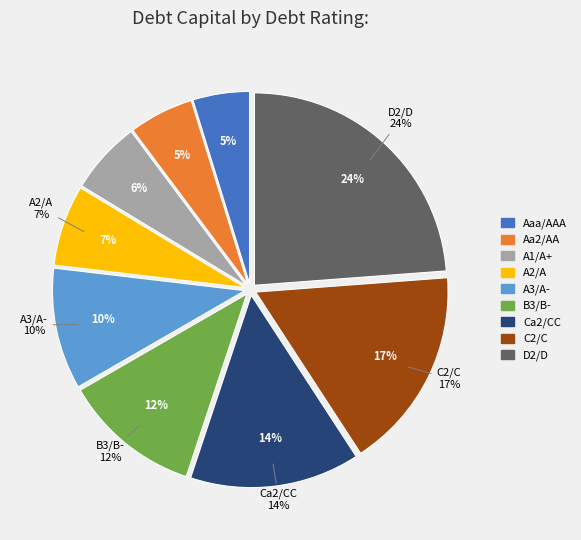

To the nearest percent, what is the difference between the Ca2/CC and D2/D slice percentages?

10%